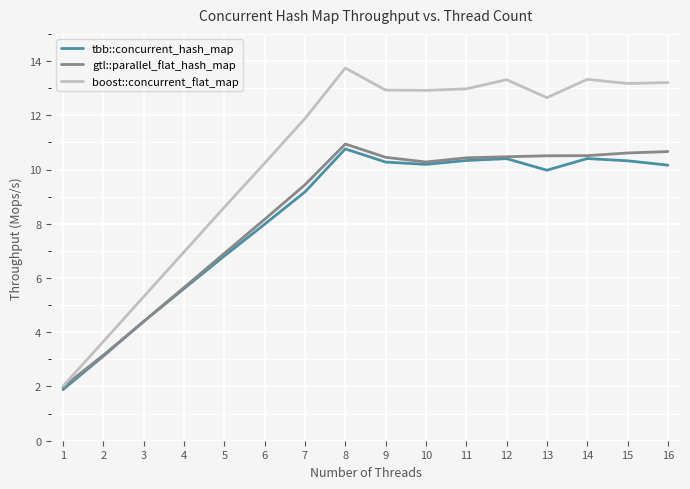

How many distinct data groups are displayed?

3